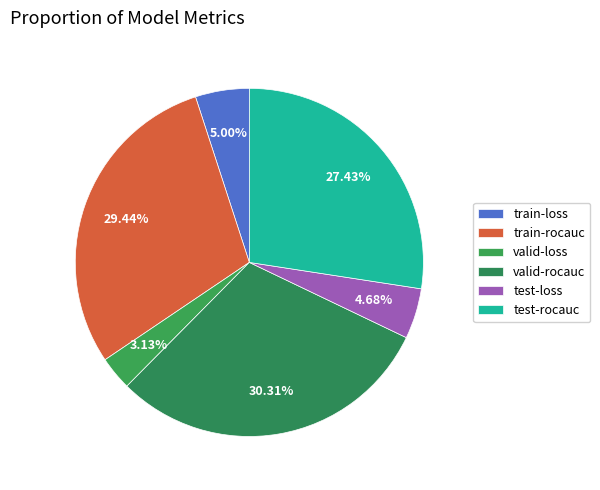

The train-rocauc slice represents 37% of the pie. True or false?

False